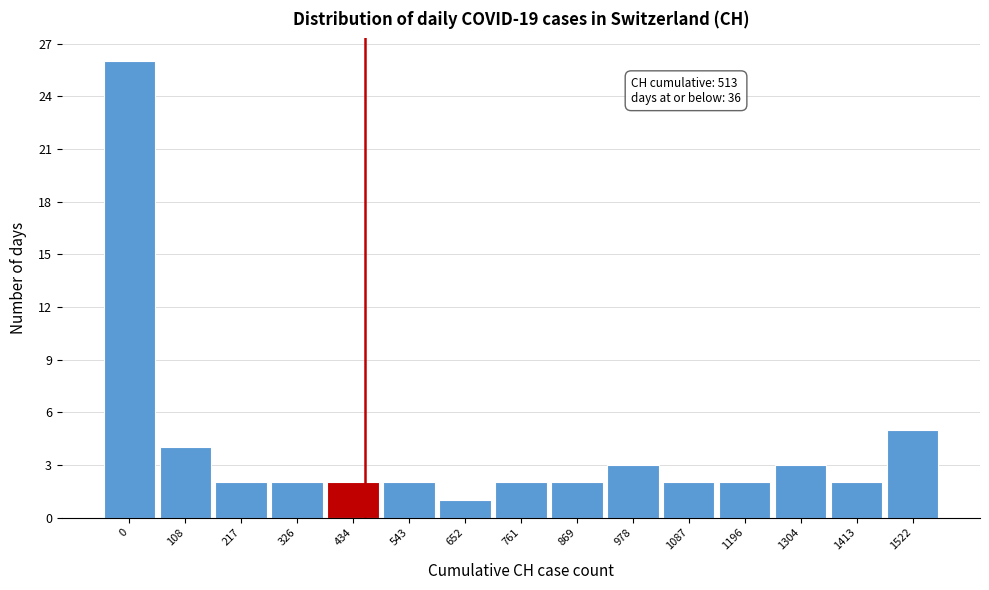

Reading left to right, what are all the values shown in this chart?

26	4	2	2	2	2	1	2	2	3	2	2	3	2	5